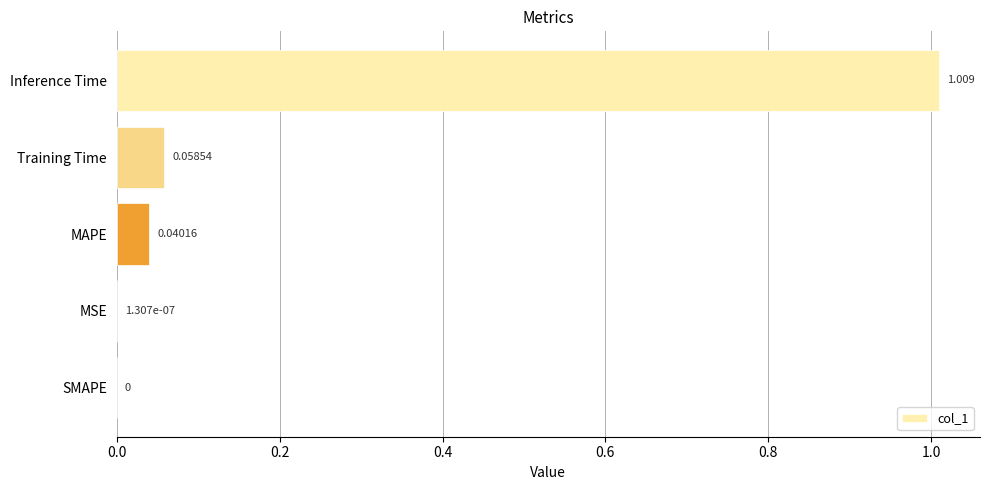

Does the chart contain stacked bars?

No